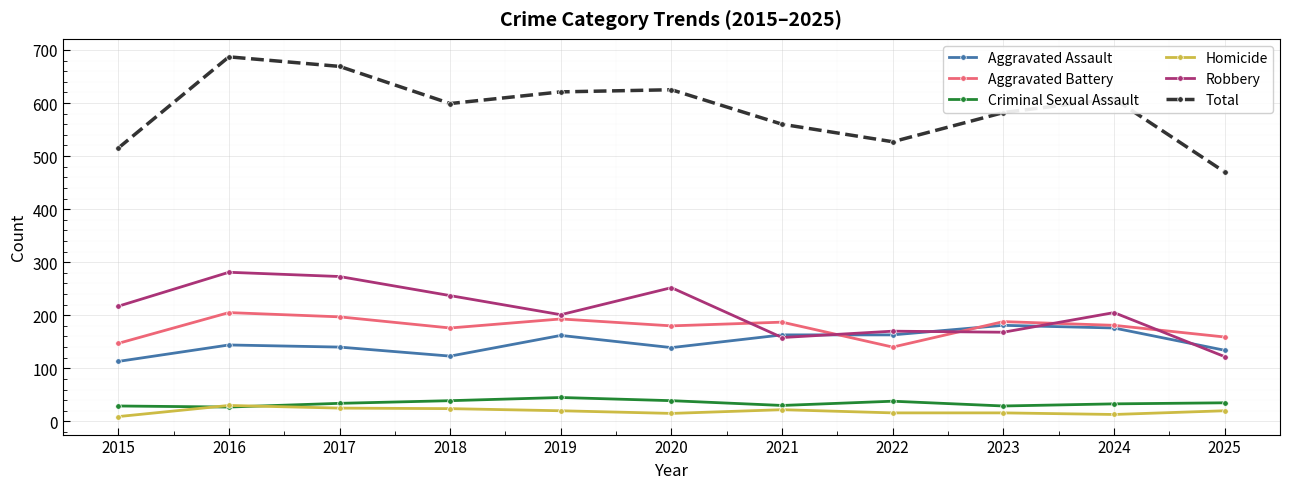

How many interior local valleys does the Total series have?

2